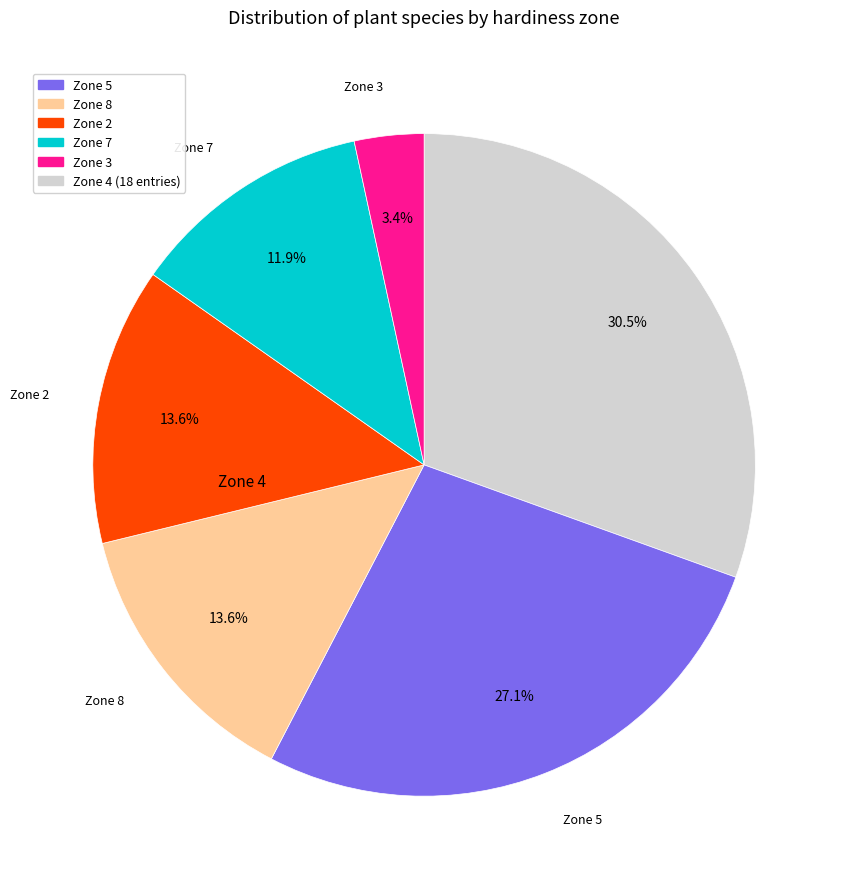

Does any single category account for the majority?

No